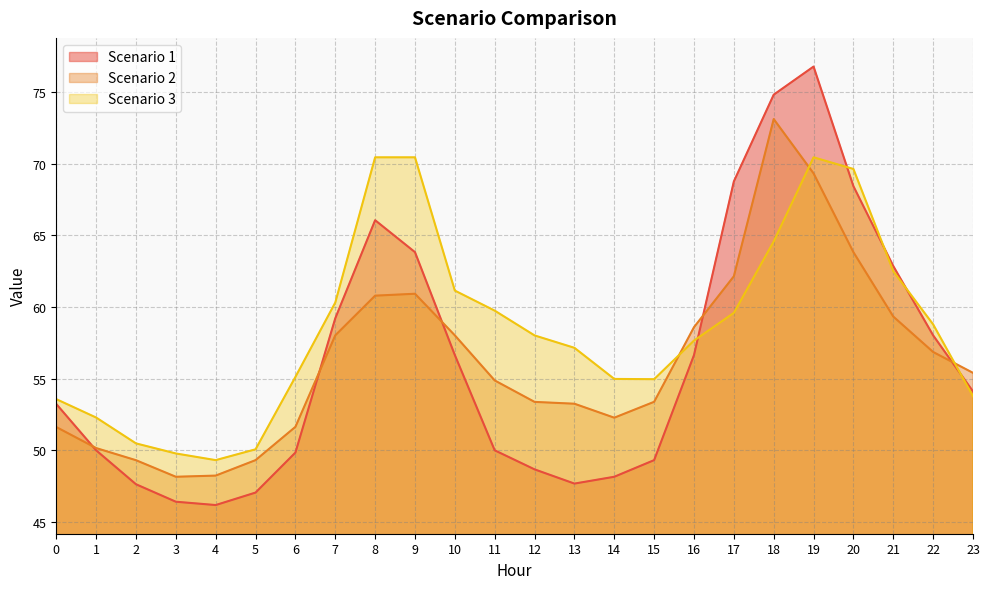

Which series has the largest range (max minus min)?

Scenario 1